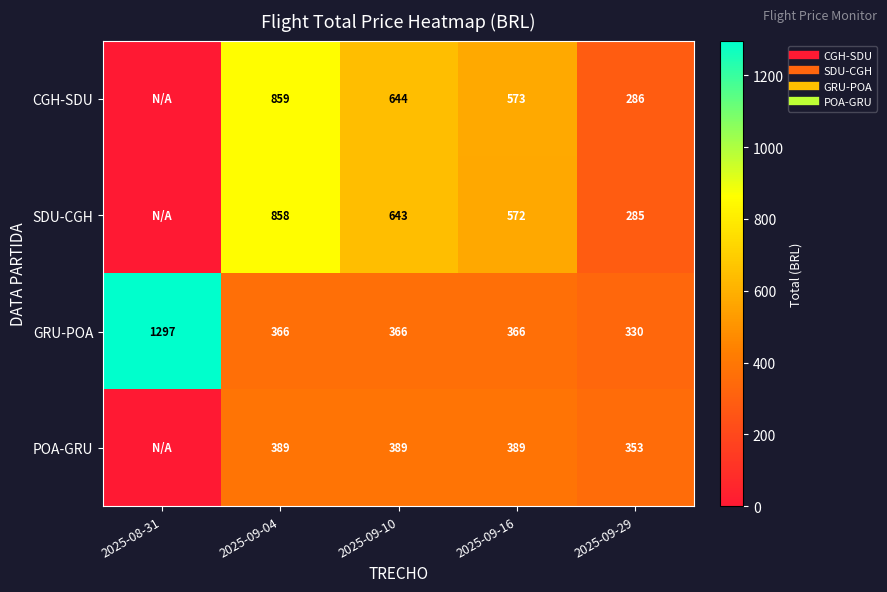

What is the spread (max minus min) of values at 2025-09-04?

492.9